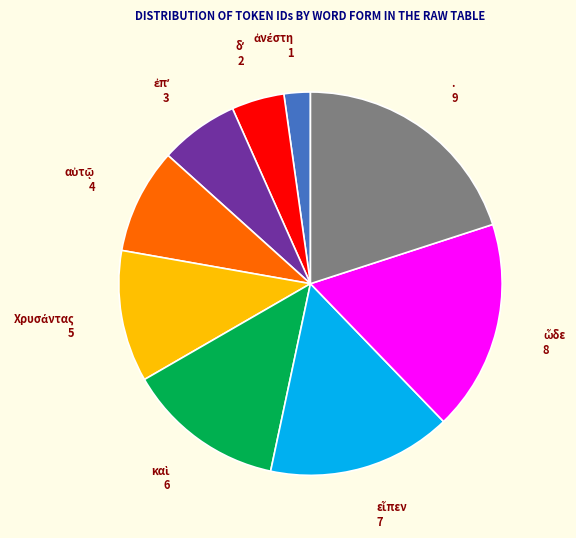

Does any single category account for the majority?

No